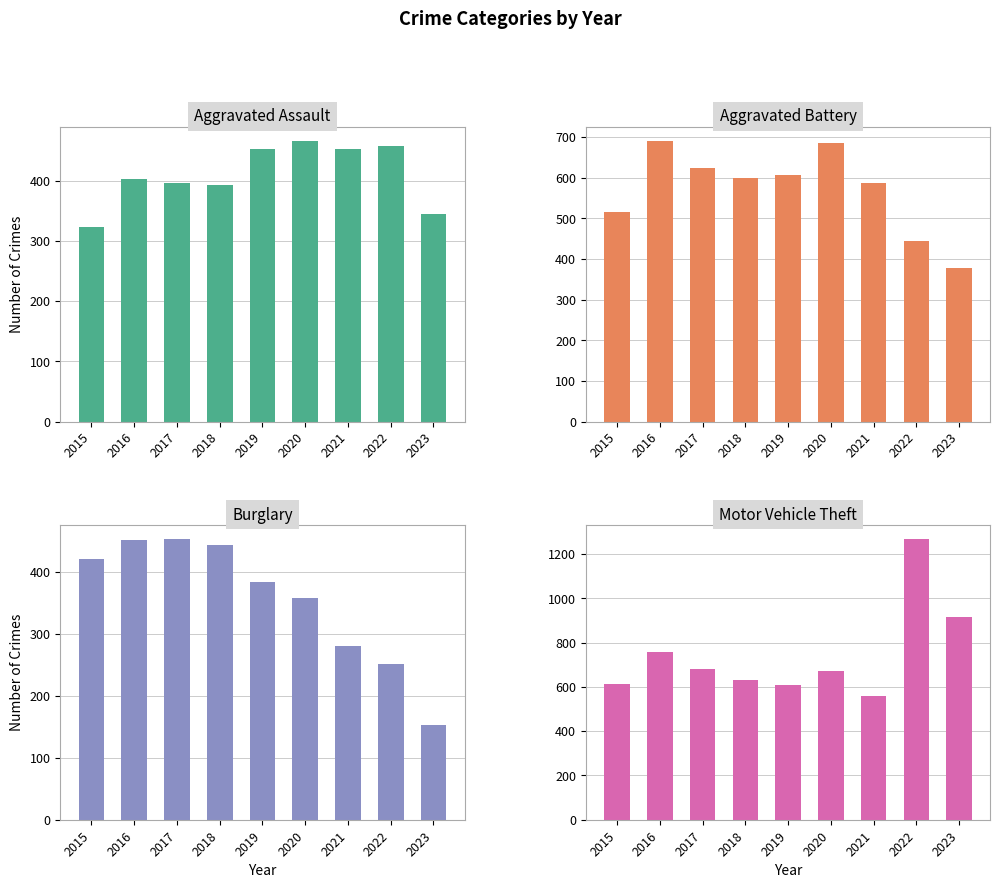

How many data points in Motor Vehicle Theft are above 673?

4